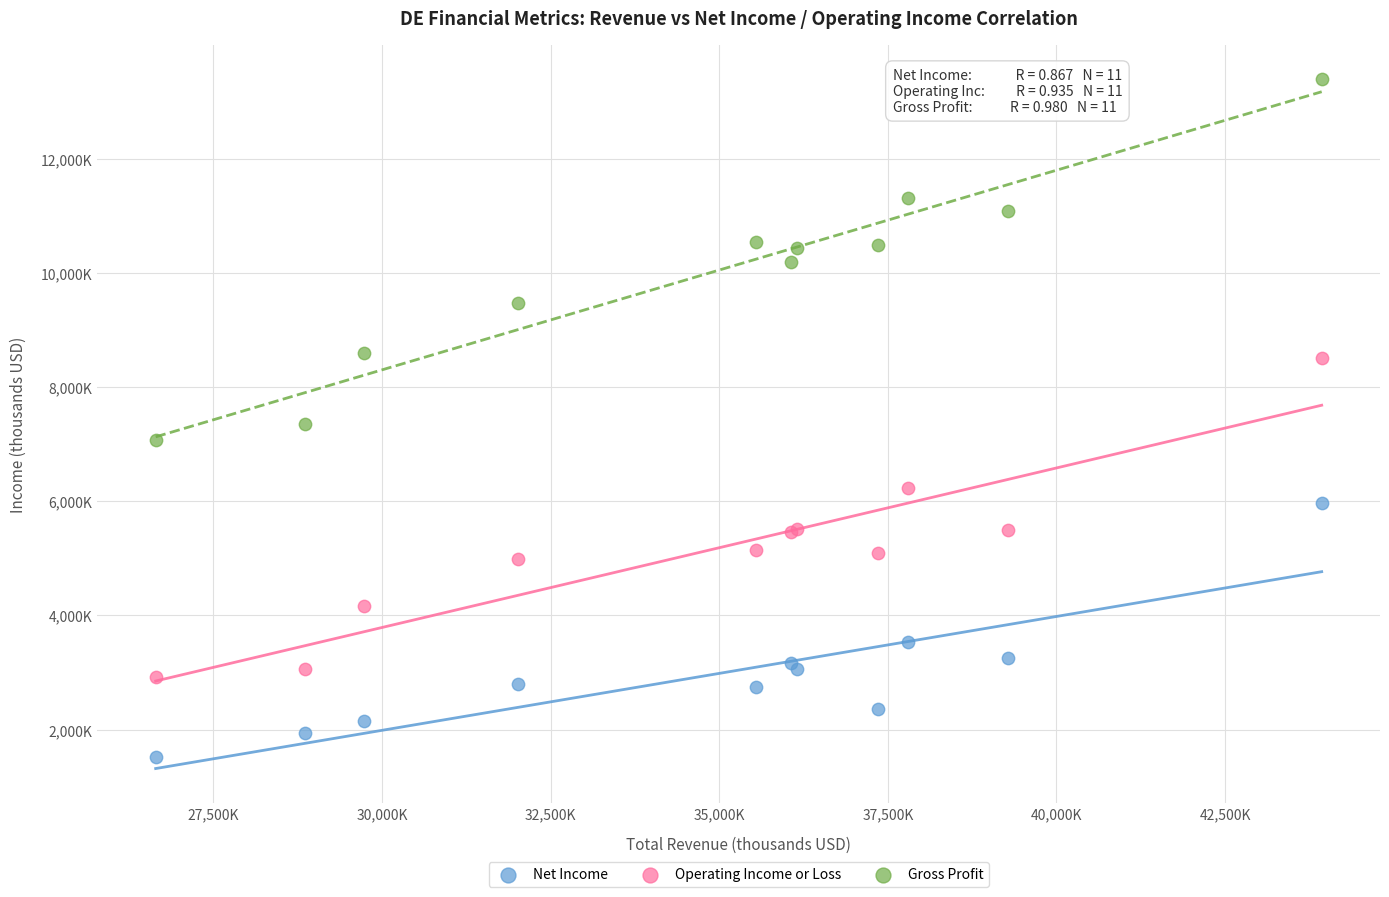

Which series contains the highest Y value?

Gross Profit